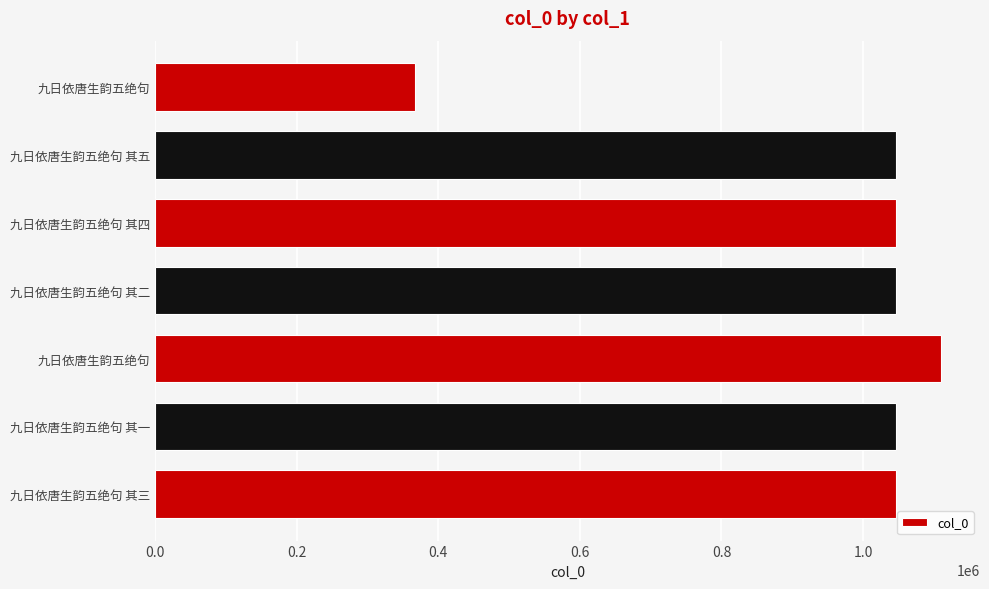

How many data points are less than 1046902?

3